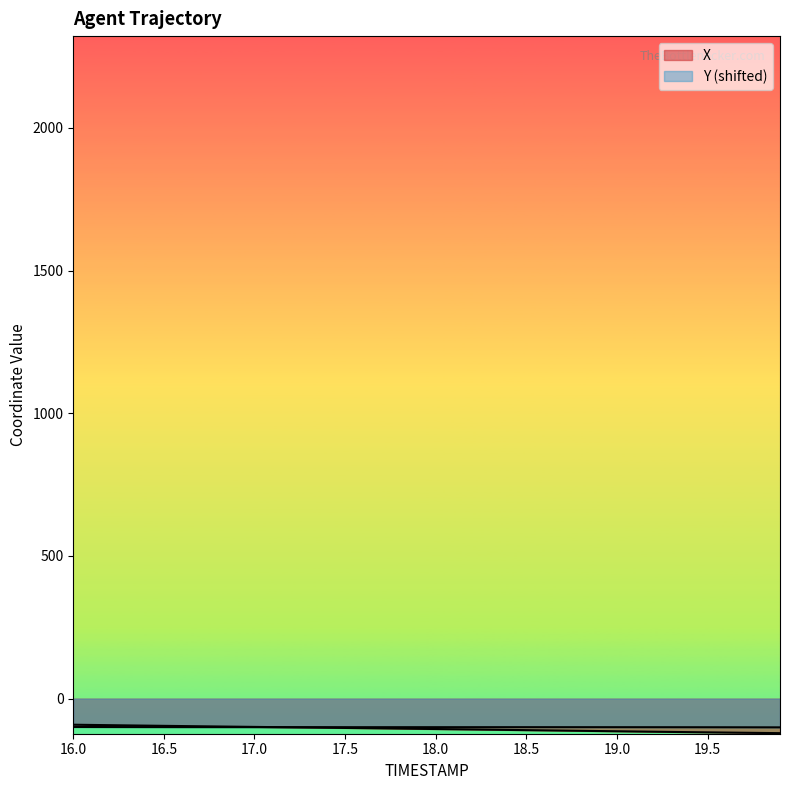

What position from the right is 19.0?

10